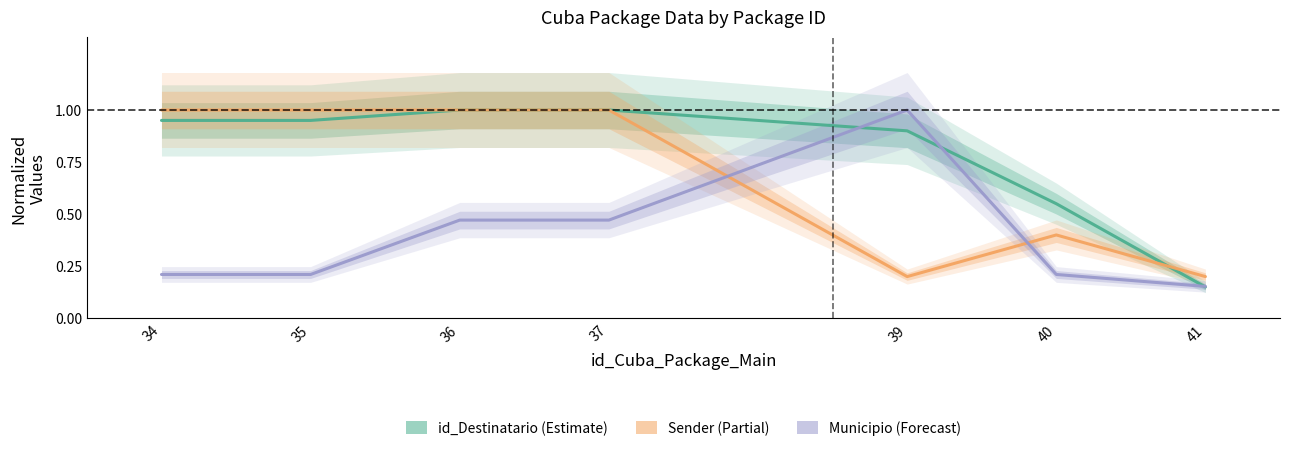

Is it true that Sender equals 1.0 at 36?

True